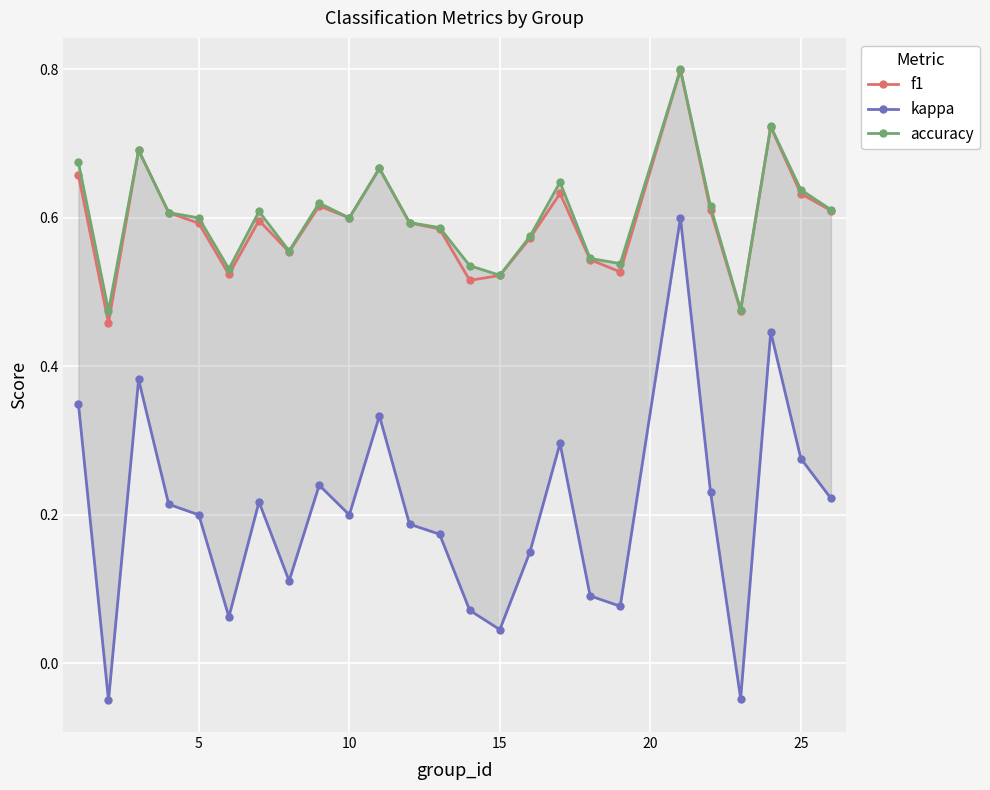

What is the value of the f1 point at the 13th from the left?

0.6